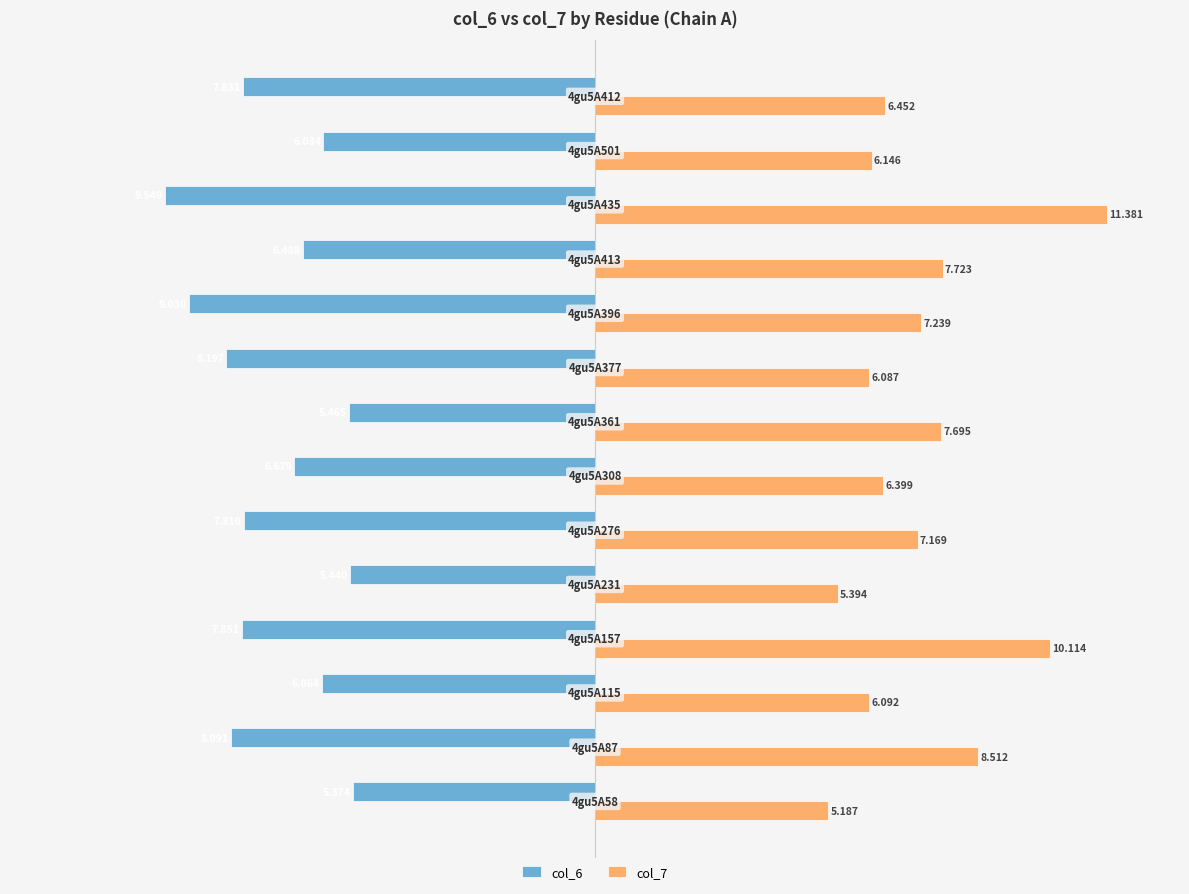

What are all the series names shown in the legend?

col_6, col_7